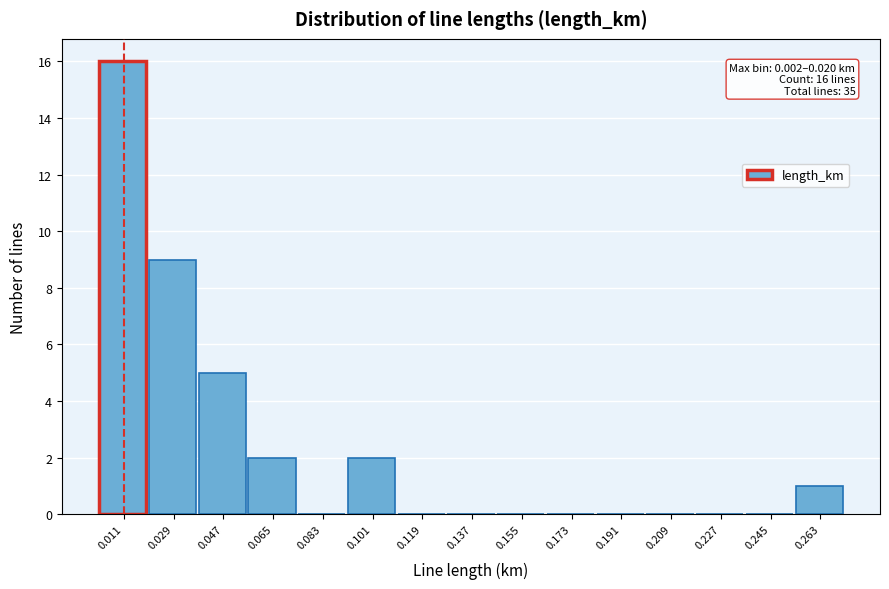

Which range on the x-axis has the tallest bar?

0.002 to 0.020